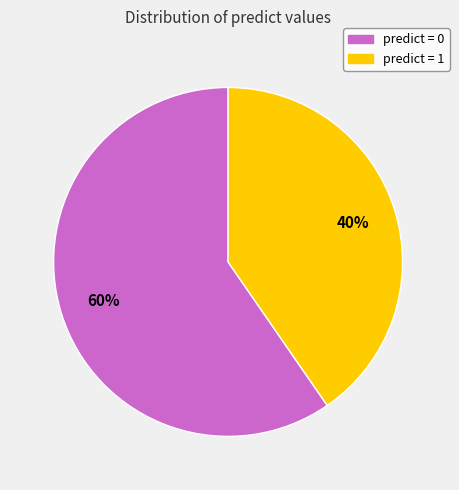

What is the smallest slice in the pie chart?

predict = 1